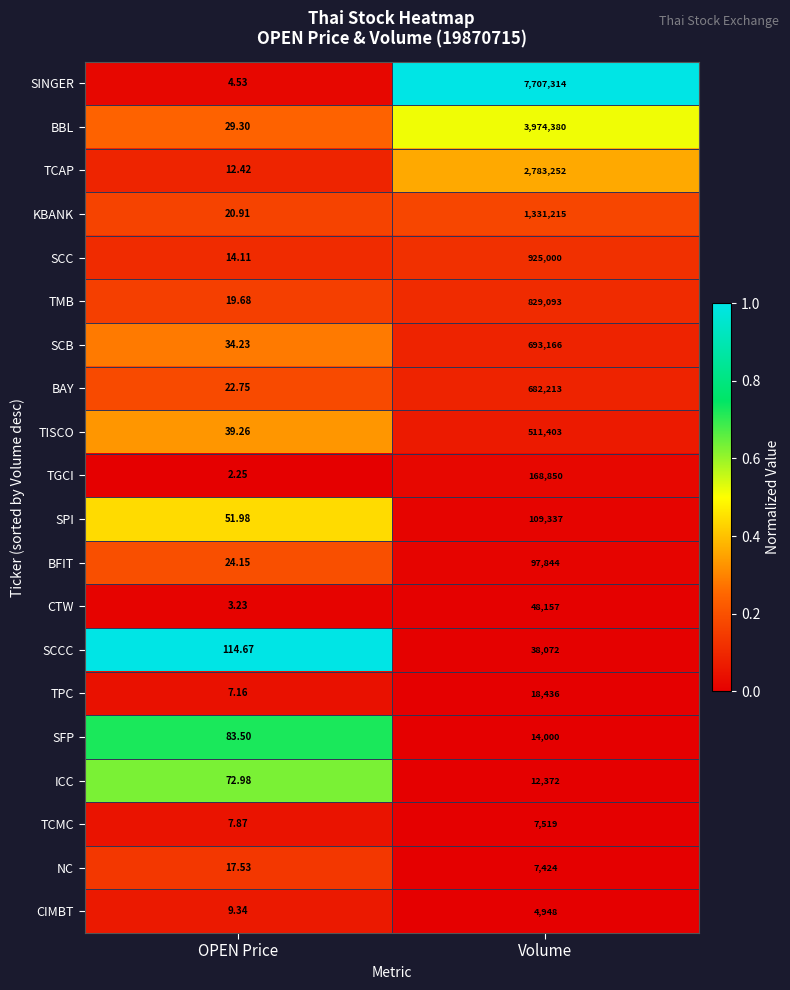

Which series has the widest spread of values?

SINGER